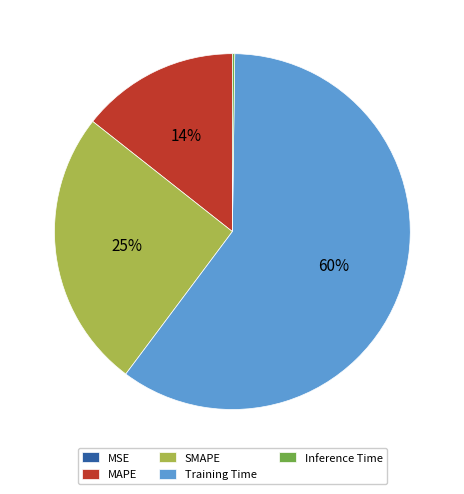

Which category has the biggest portion of the pie?

Training Time